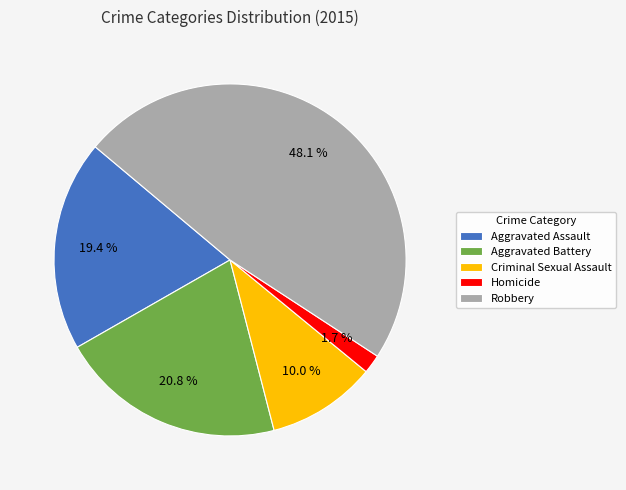

Does any single category account for the majority?

No